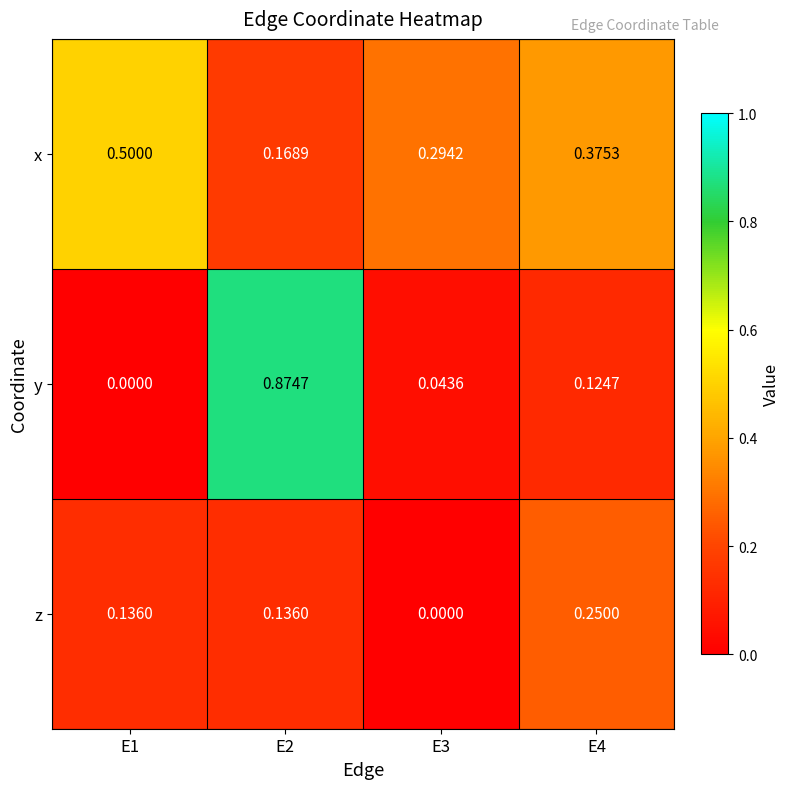

List the series in order of their peak value, highest first.

y, x, z